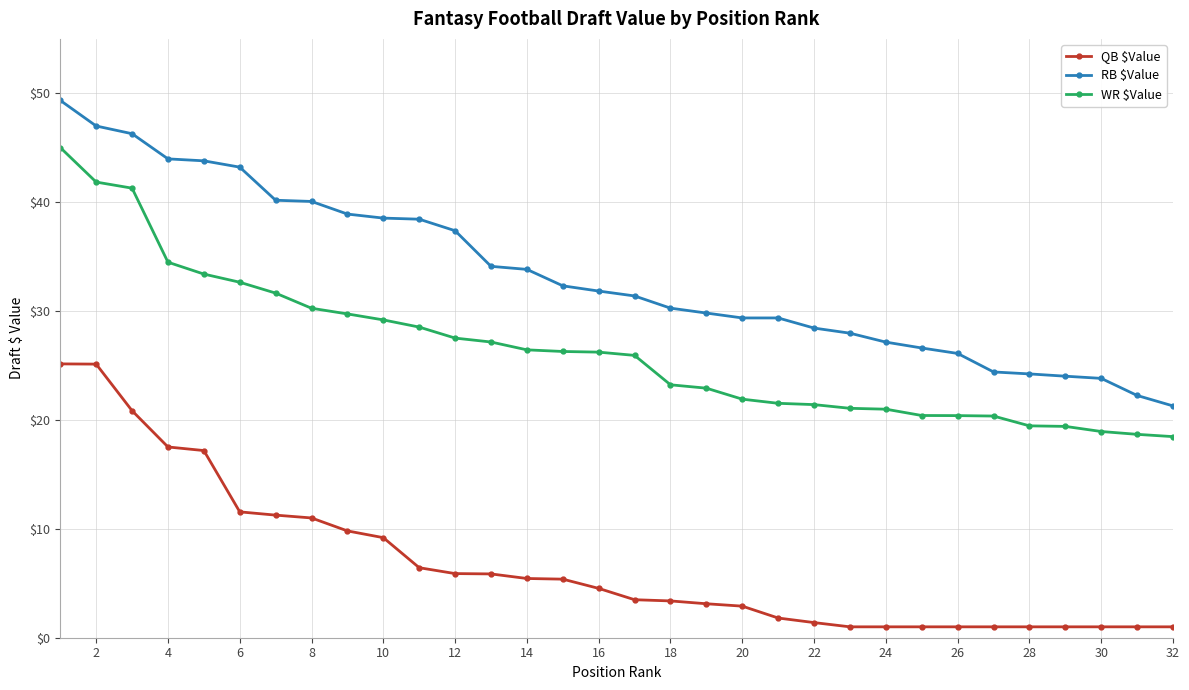

Which series has the largest total across all categories?

RB $Value